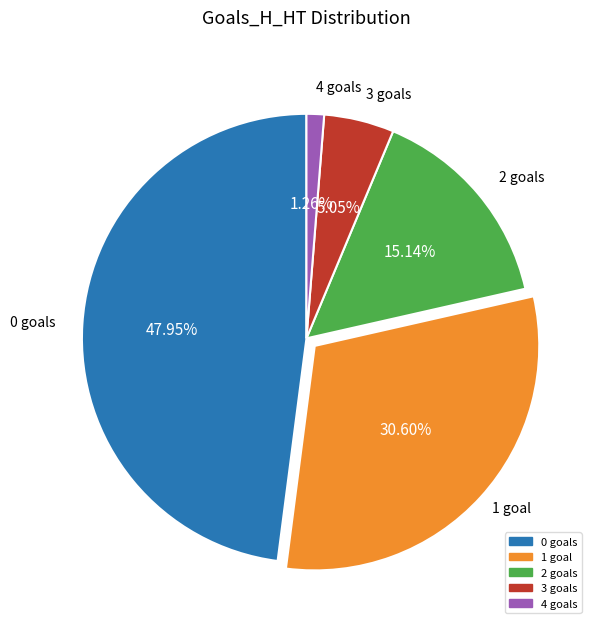

Approximately how many times larger is the value at 0 compared to 3?

9.5